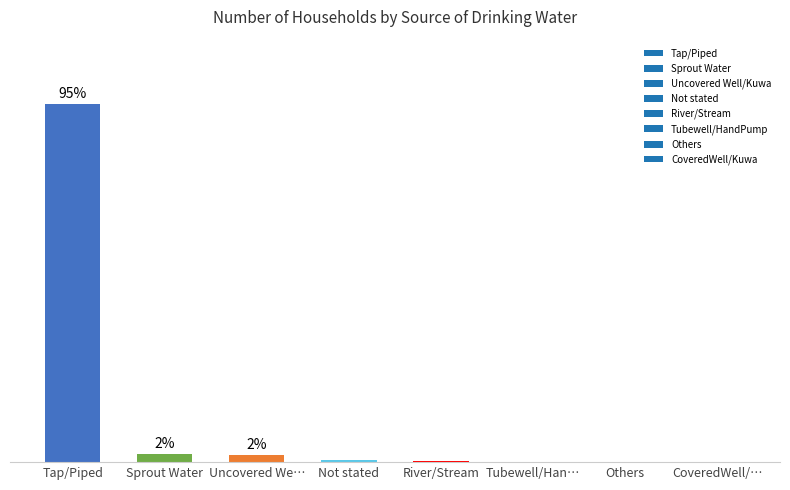

List the labels in order of value, smallest first.

CoveredWell/…, Tubewell/Han…, Others, River/Stream, Not stated, Uncovered We…, Sprout Water, Tap/Piped